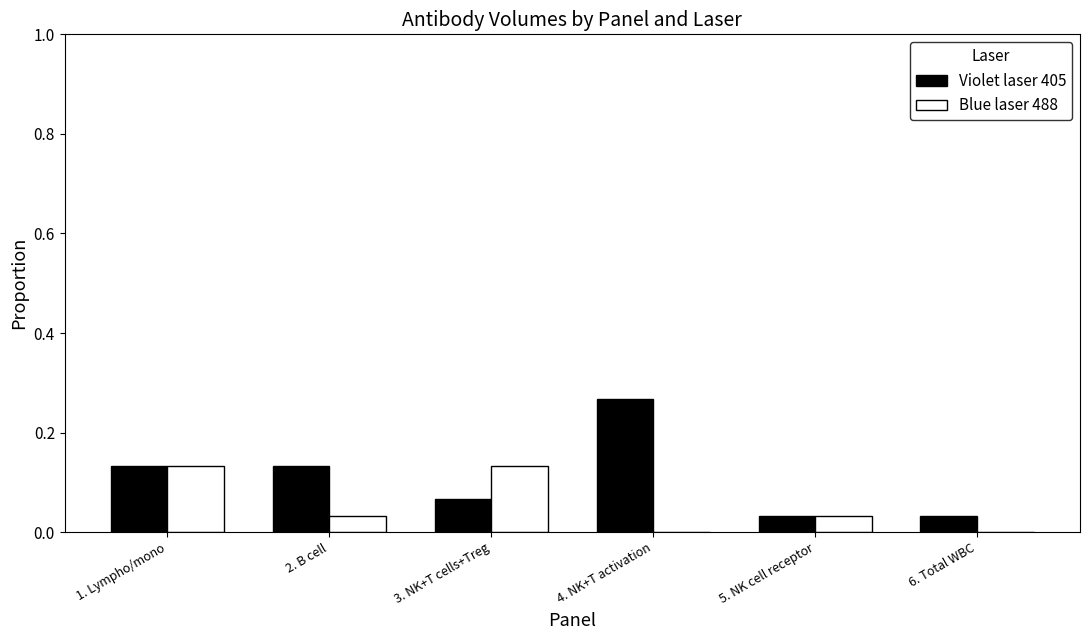

Which series changed the most between 2. B cell and 5. NK cell receptor?

Violet laser 405